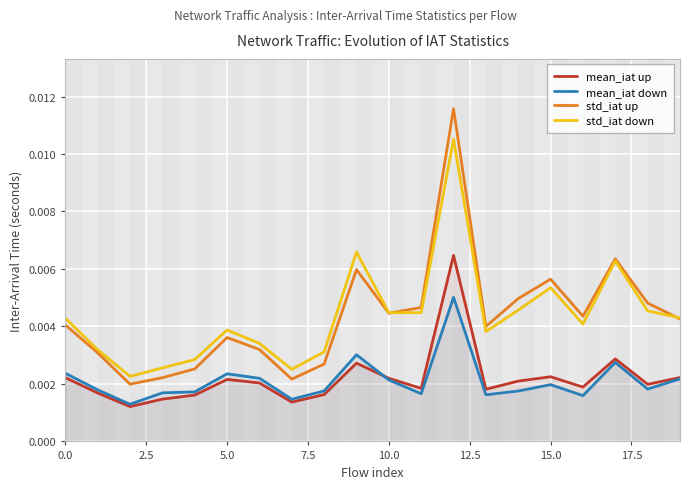

Is it true that std_iat down equals 0.0 at 0.0?

False